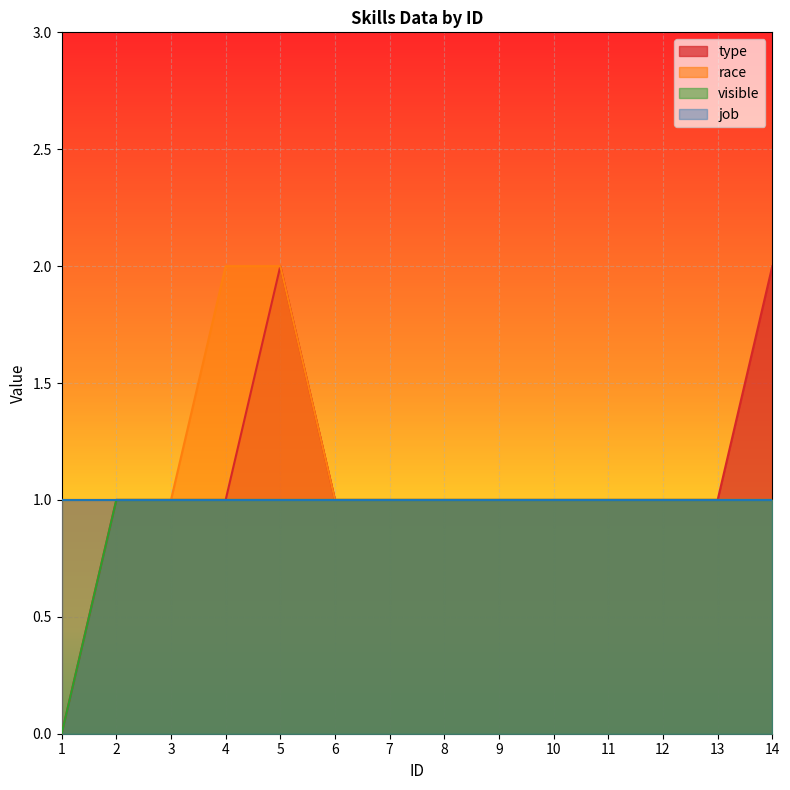

What is the average value of the visible series?

1